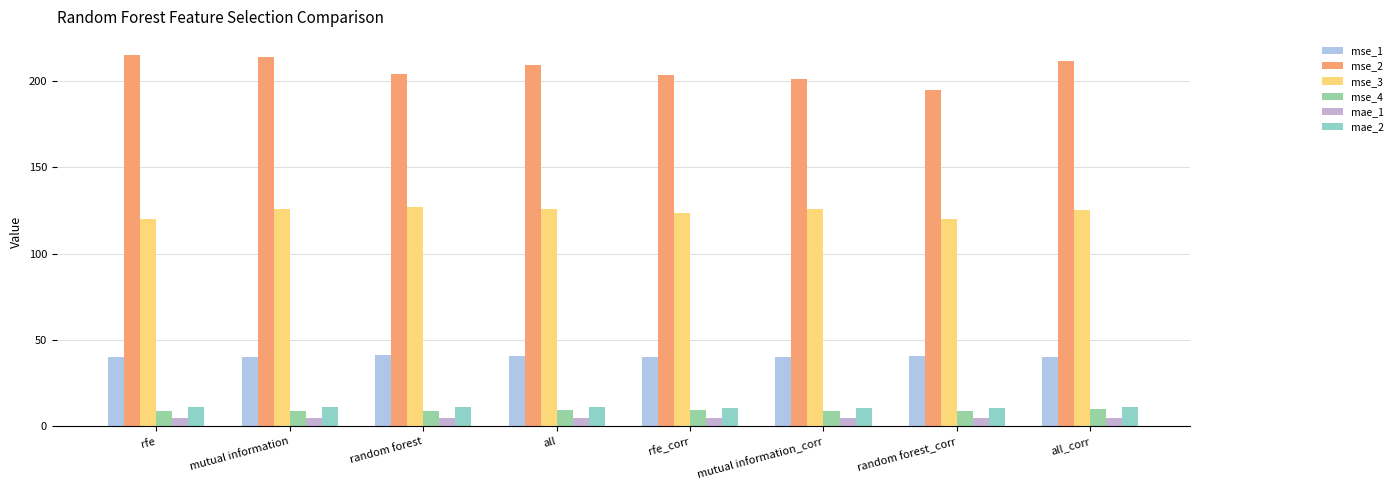

True or false: mse_2 has a value of 68.8 at all_corr.

False